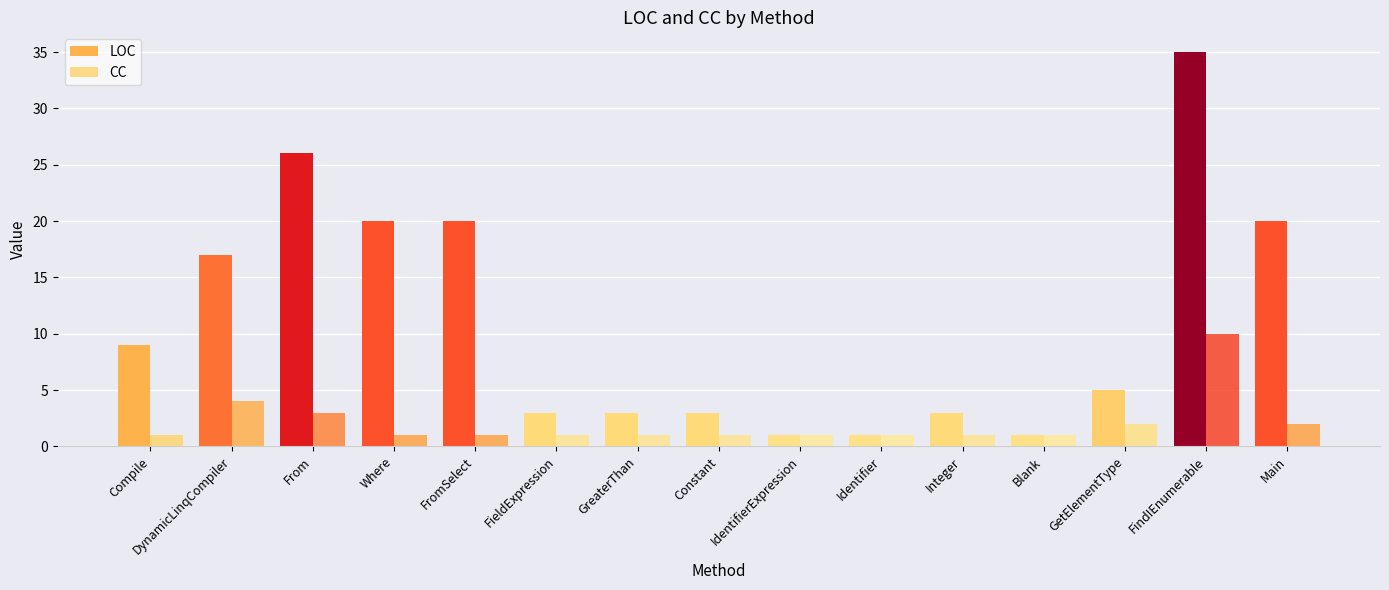

What is the spread (max minus min) of values at Integer?

2